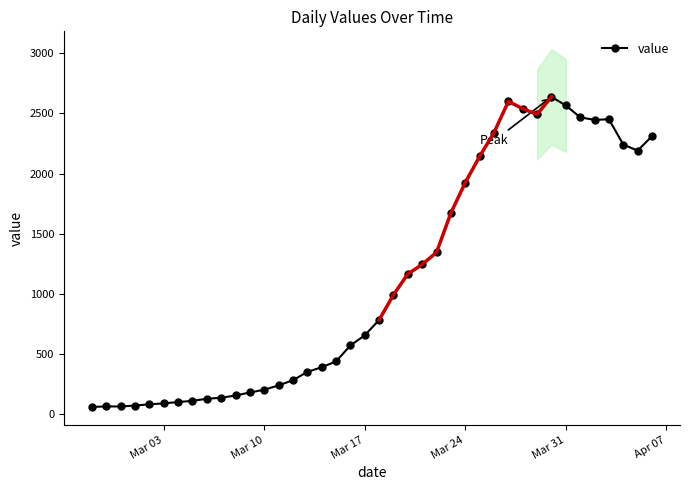

What is the smallest value displayed?

61